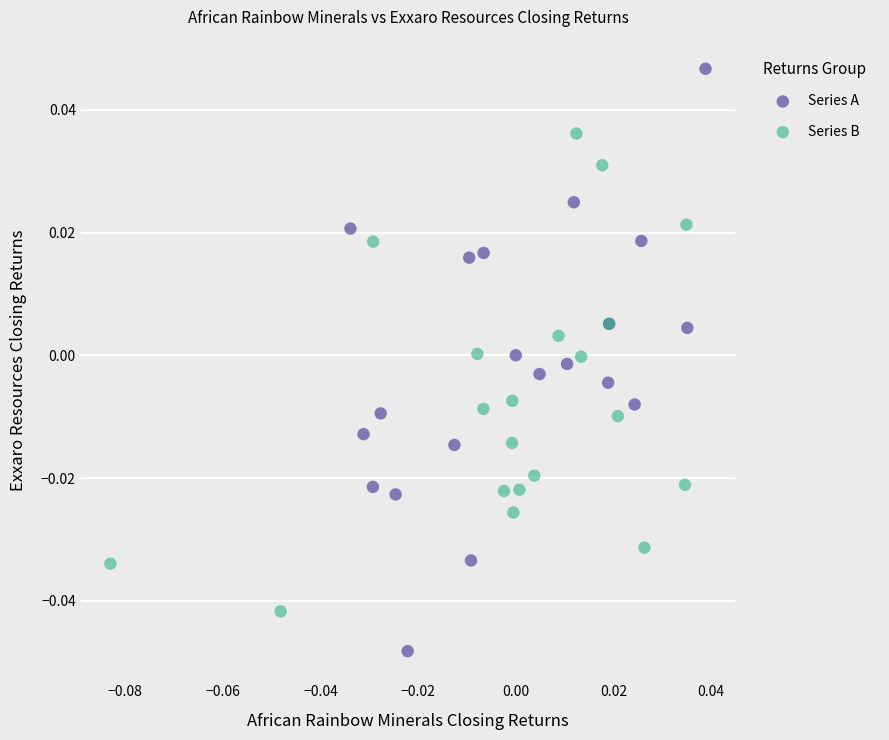

Which series reaches the minimum Y coordinate?

Series A